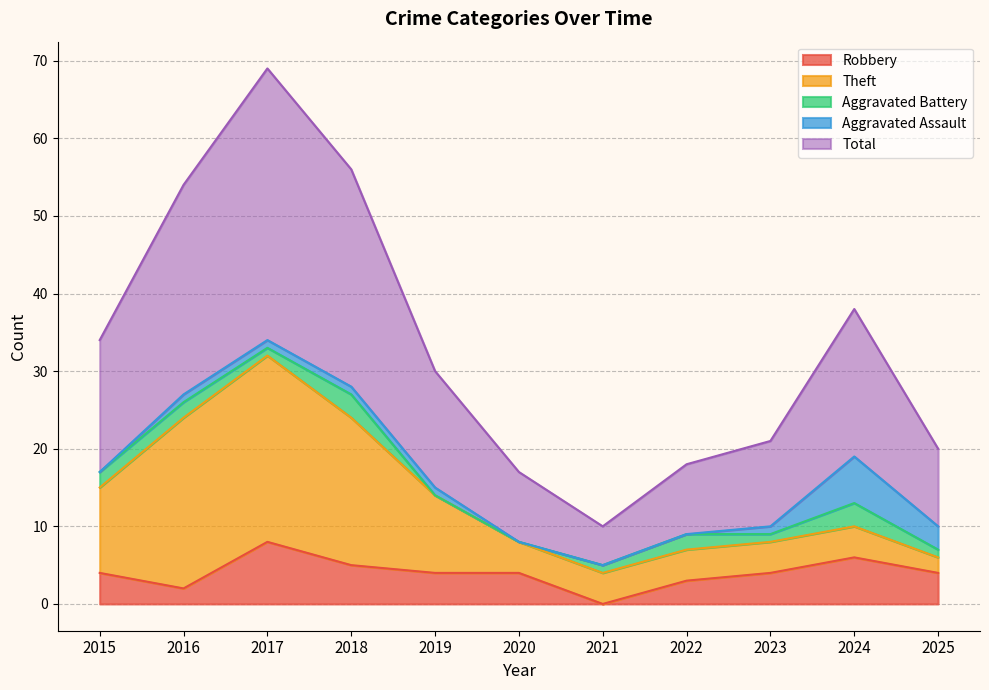

Reading left to right, extract all data points from this chart.

Robbery: 4	2	8	5	4	4	0	3	4	6	4
Theft: 11	22	24	19	10	4	4	4	4	4	2
Aggravated Battery: 2	2	1	3	0	0	1	2	1	3	1
Aggravated Assault: 0	1	1	1	1	0	0	0	1	6	3
Total: 17	27	35	28	15	9	5	9	11	19	10